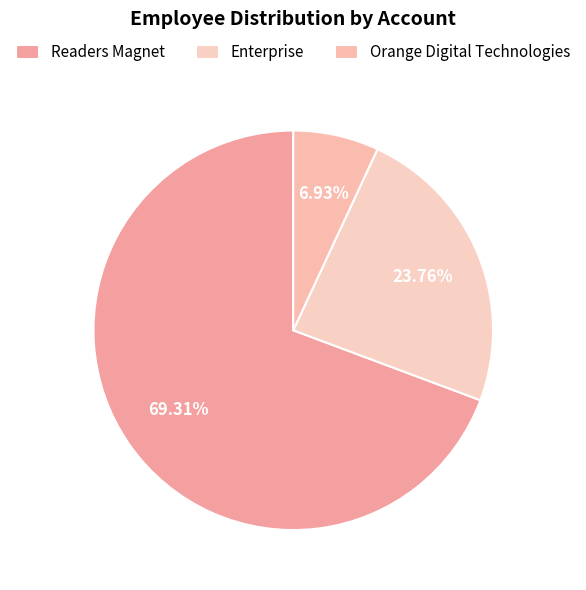

The Orange Digital Technologies slice represents 7% of the pie. True or false?

True